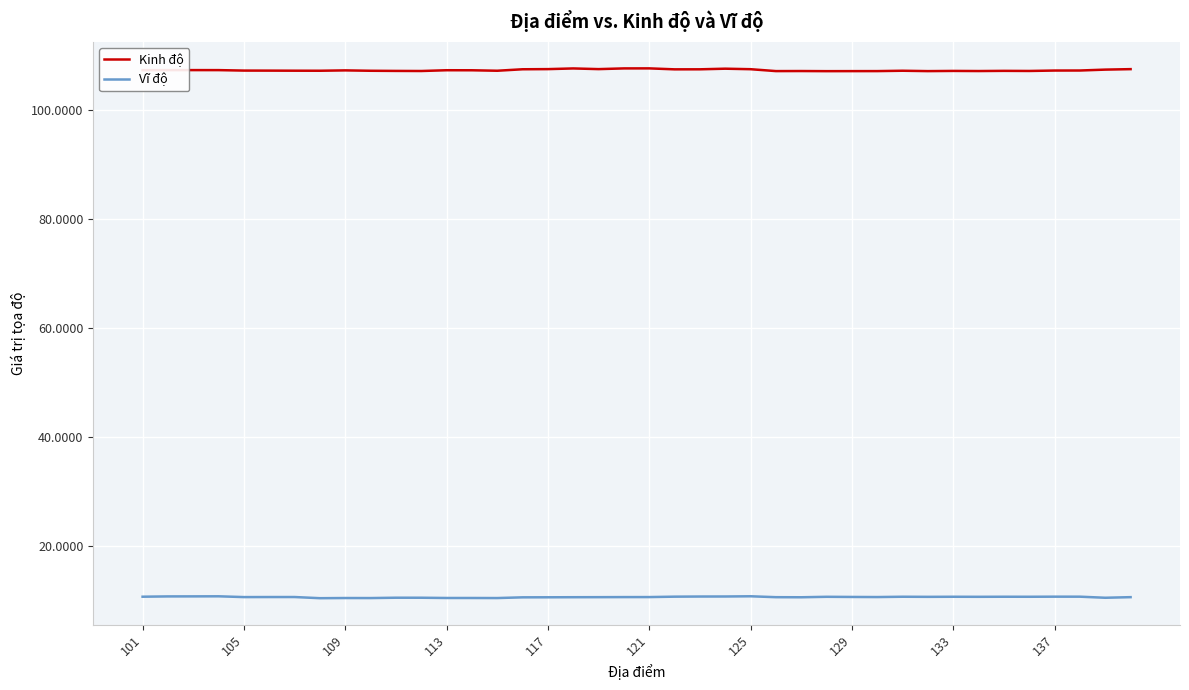

True or false: Kinh độ and Vĩ độ intersect in this chart.

False